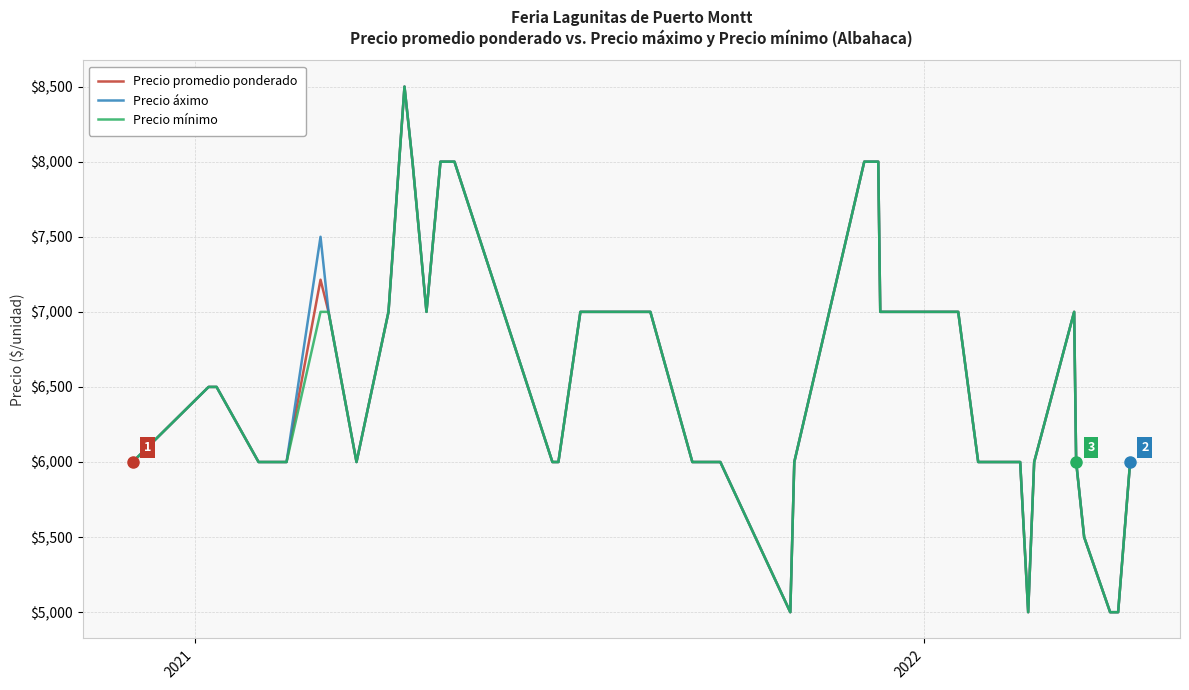

What is the minimum value shown in the chart?

5000